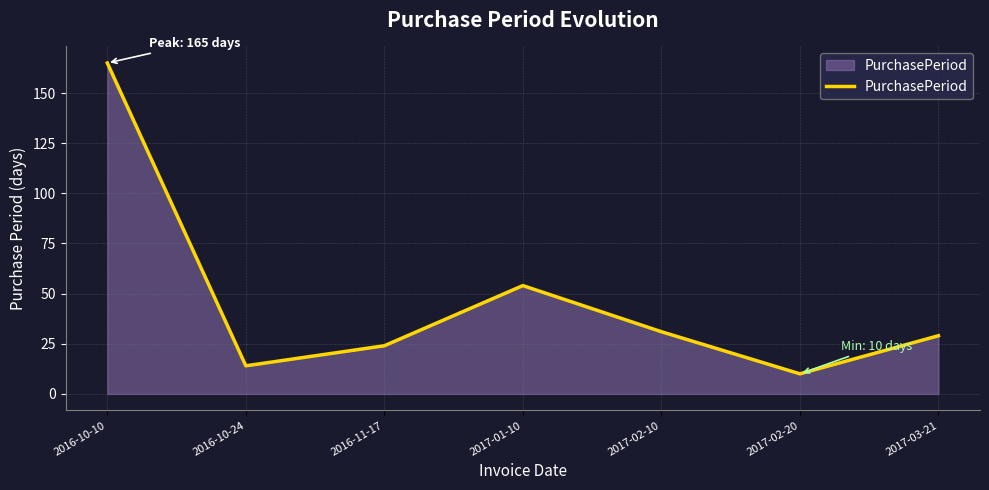

What is the difference between the values at 2017-02-10 and 2017-01-10?

23